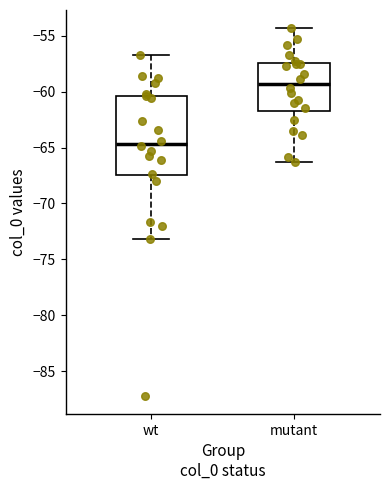

Comparing the boxes themselves (not the whiskers), which one is the tallest?

wt